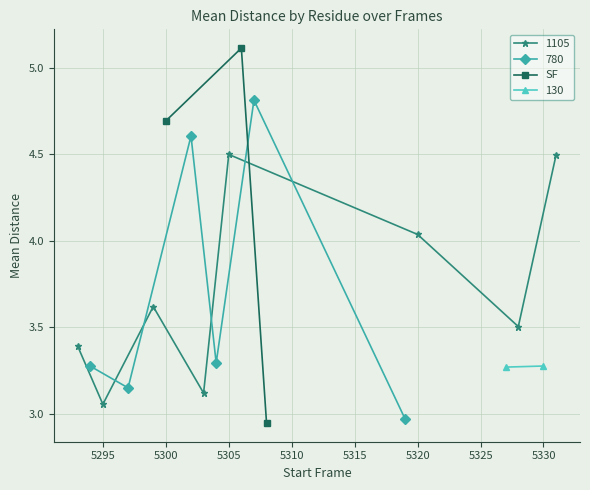

What is the value of the SF point at the 2nd from the left?

5.1